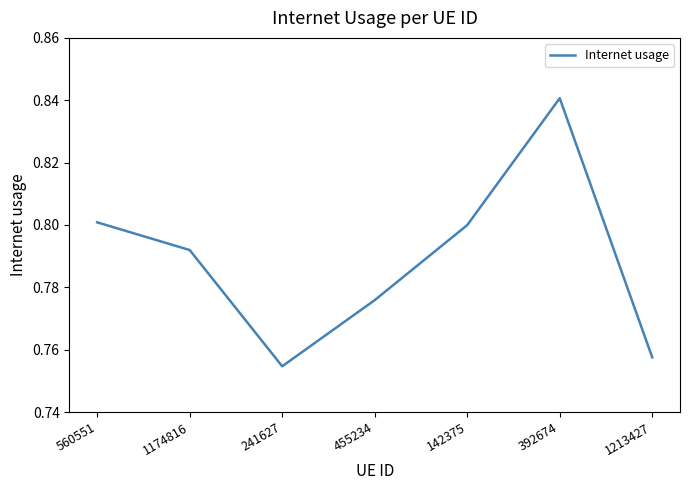

Where is the data nearest to the value 0?

241627